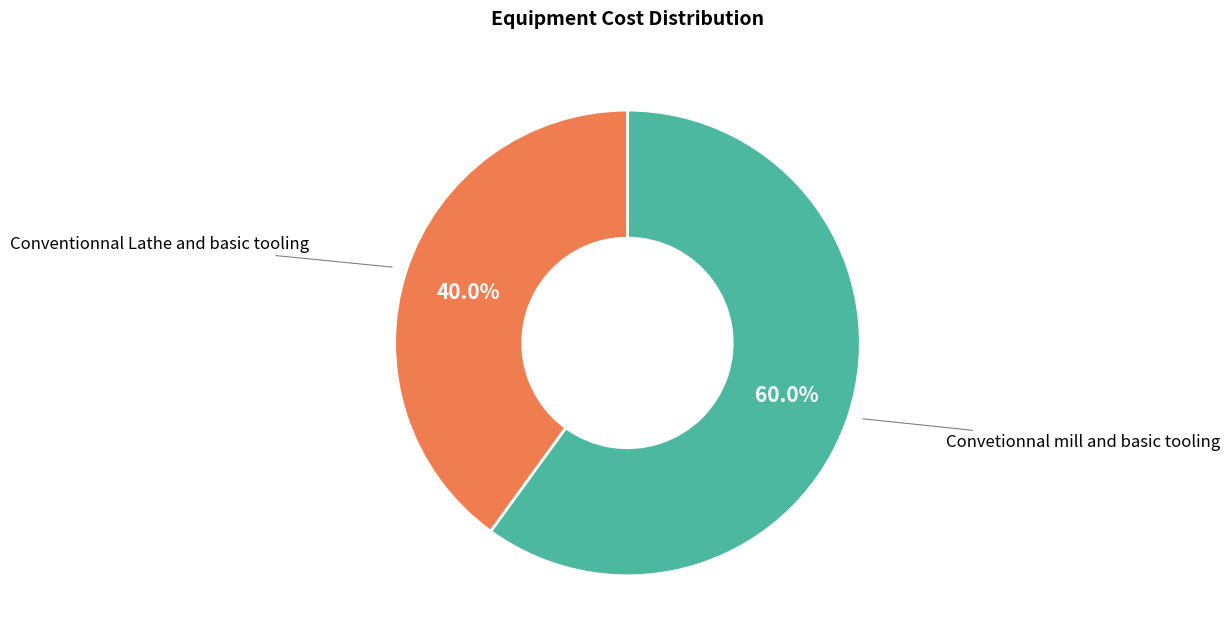

The Convetionnal mill and basic tooling slice represents 60% of the pie. True or false?

True